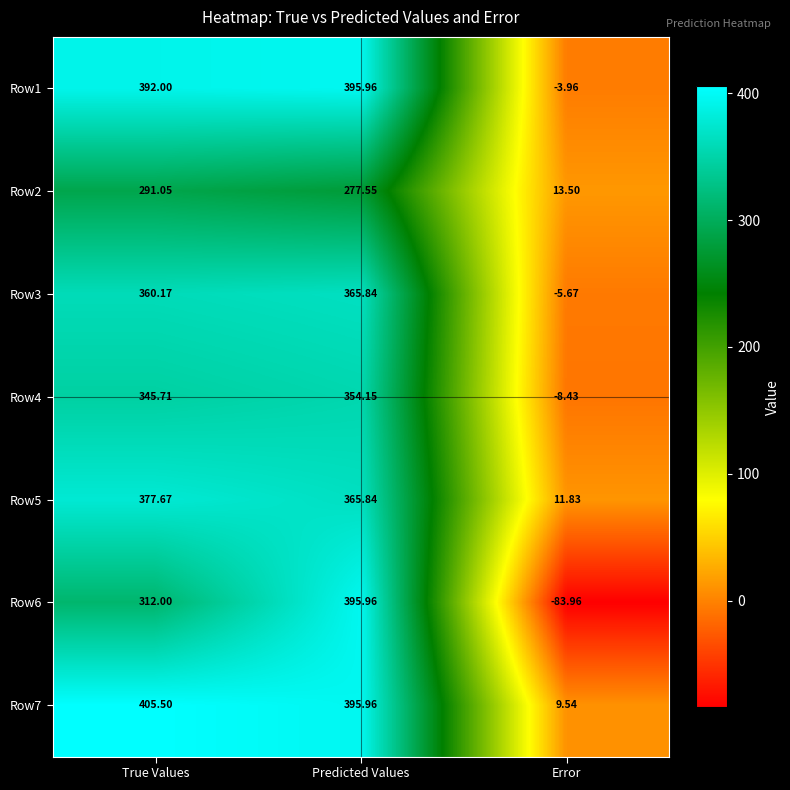

At which label does Row5 reach its minimum?

Error